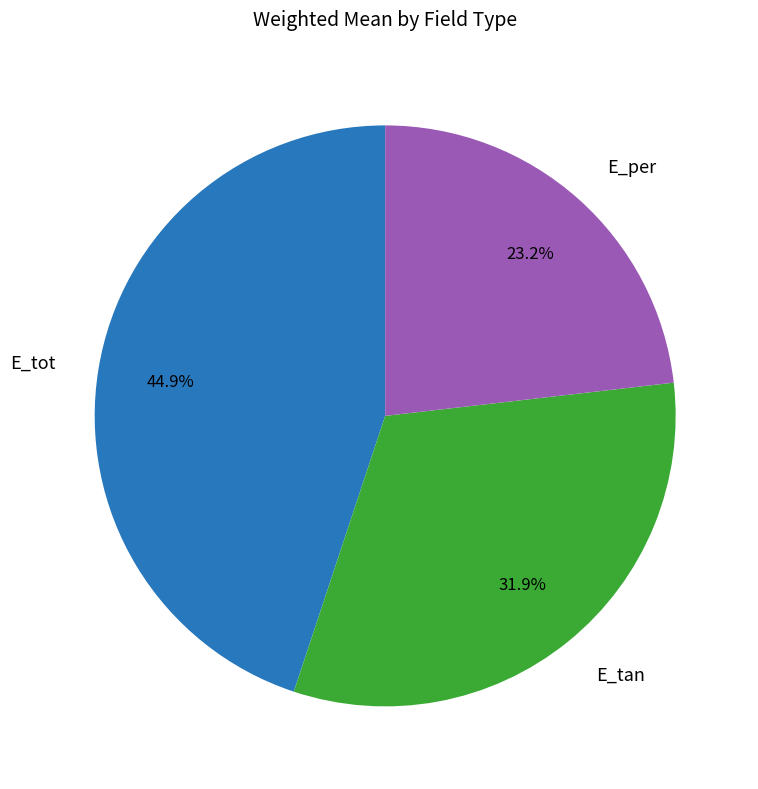

Which category has the smallest portion of the pie?

E_per